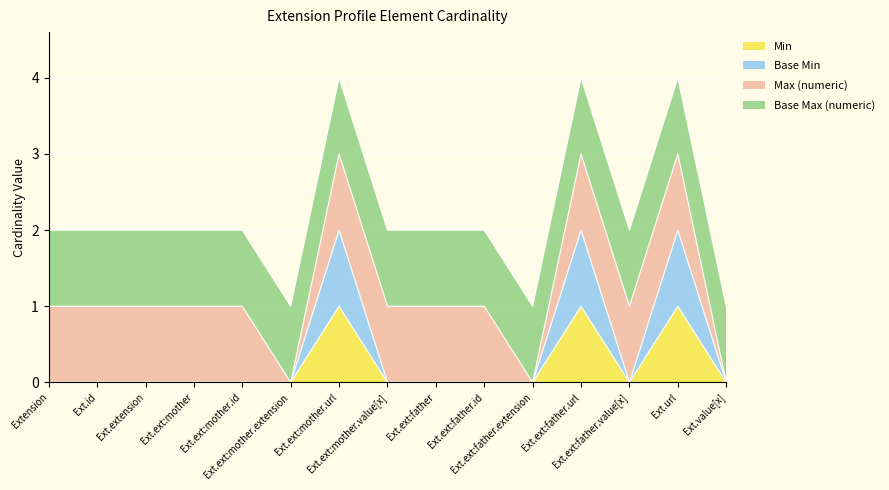

List the labels in order of Base Min value, largest first.

Ext.ext:mother.url, Ext.ext:father.url, Ext.url, Extension, Ext.id, Ext.extension, Ext.ext:mother, Ext.ext:mother.id, Ext.ext:mother.extension, Ext.ext:mother.value[x], Ext.ext:father, Ext.ext:father.id, Ext.ext:father.extension, Ext.ext:father.value[x], Ext.value[x]